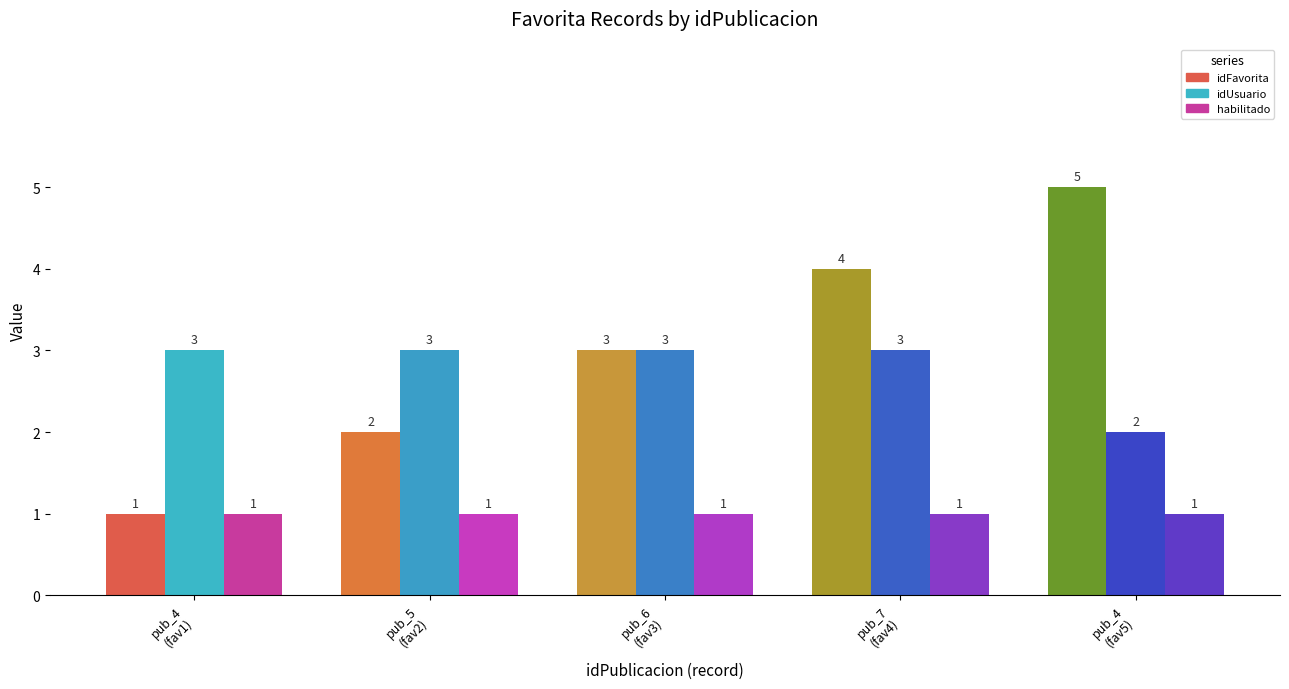

Is it true that idUsuario equals 3 at pub_7
(fav4)?

True